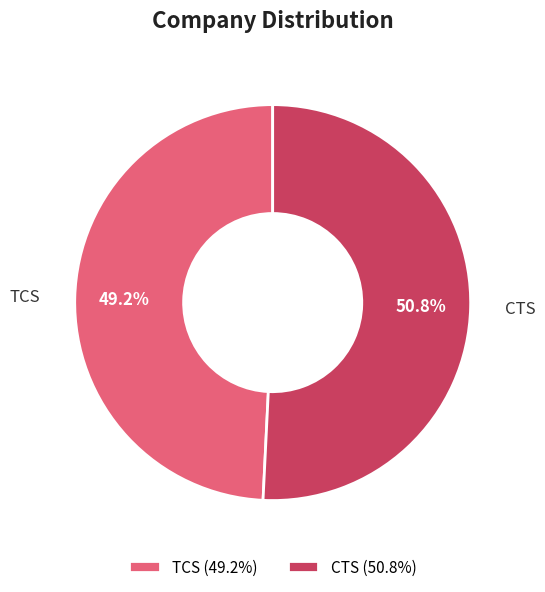

The CTS slice represents 56% of the pie. True or false?

False